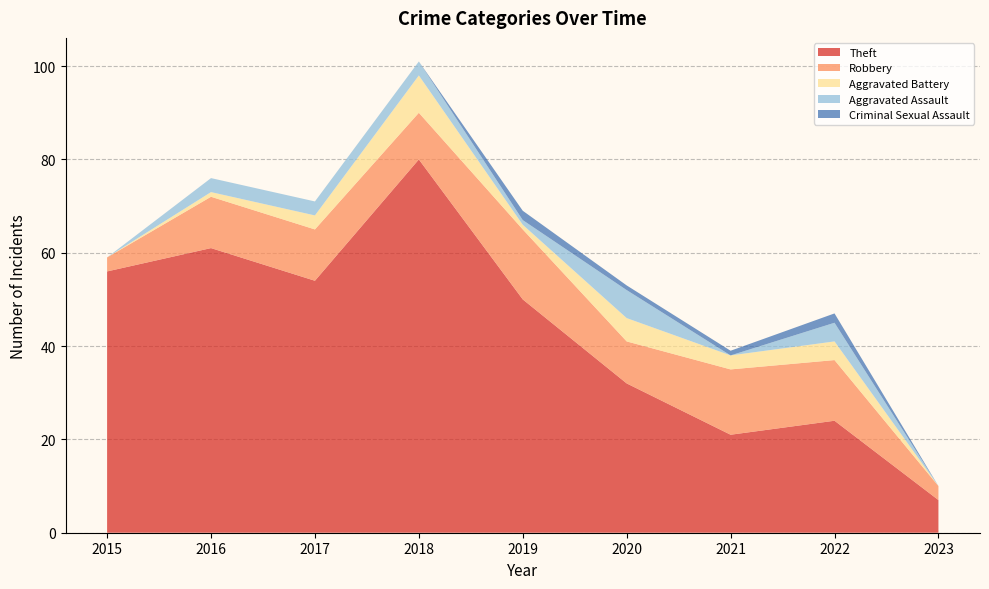

Reading left to right, extract all data points from this chart.

Theft: 56	61	54	80	50	32	21	24	7
Robbery: 3	11	11	10	15	9	14	13	3
Aggravated Battery: 0	1	3	8	1	5	3	4	0
Aggravated Assault: 0	3	3	3	1	6	0	4	0
Criminal Sexual Assault: 0	0	0	0	2	1	1	2	0